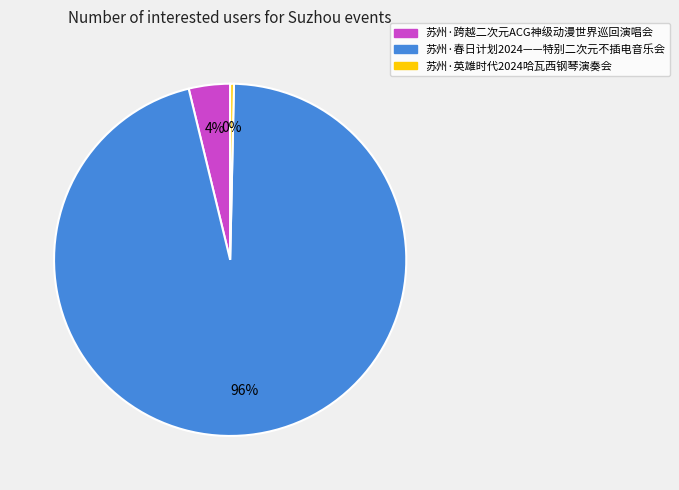

Combined, do 苏州·英雄时代2024哈瓦西钢琴演奏会 and 苏州·跨越二次元ACG神级动漫世界巡回演唱会 account for over 50%?

No